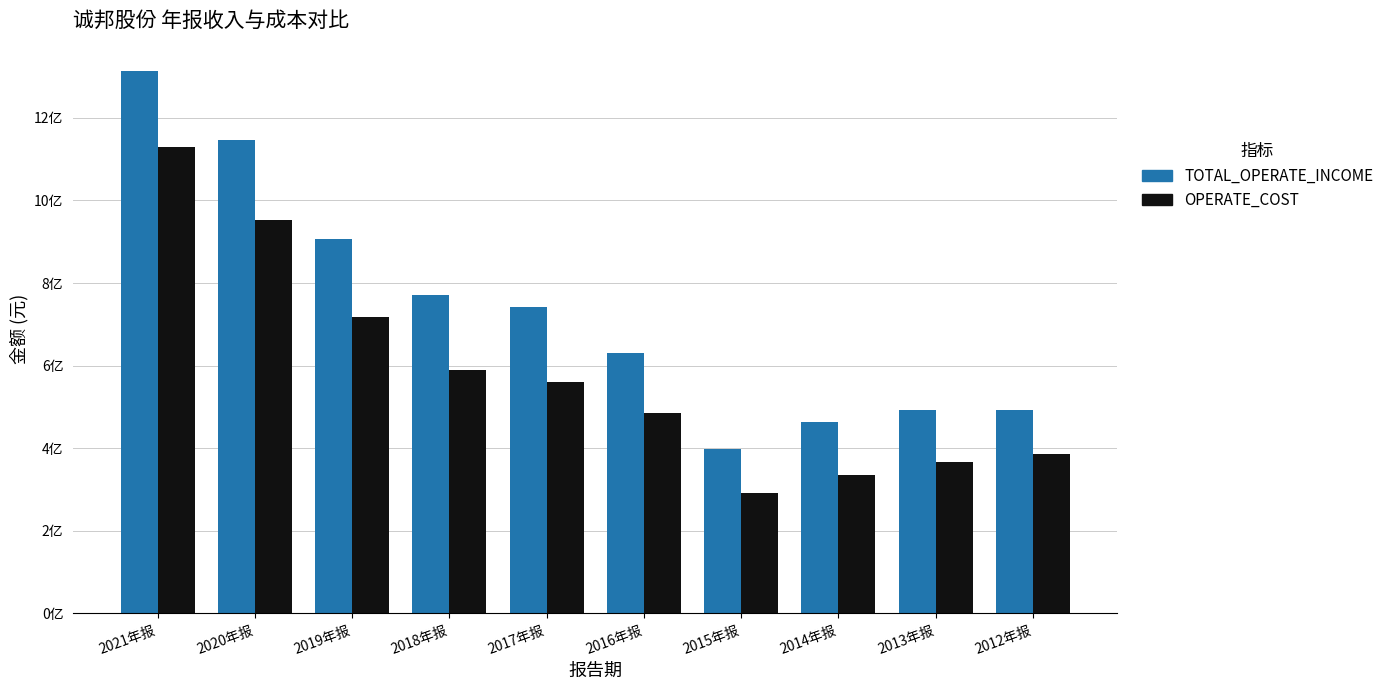

What is the minimum value shown in the chart?

292423448.6